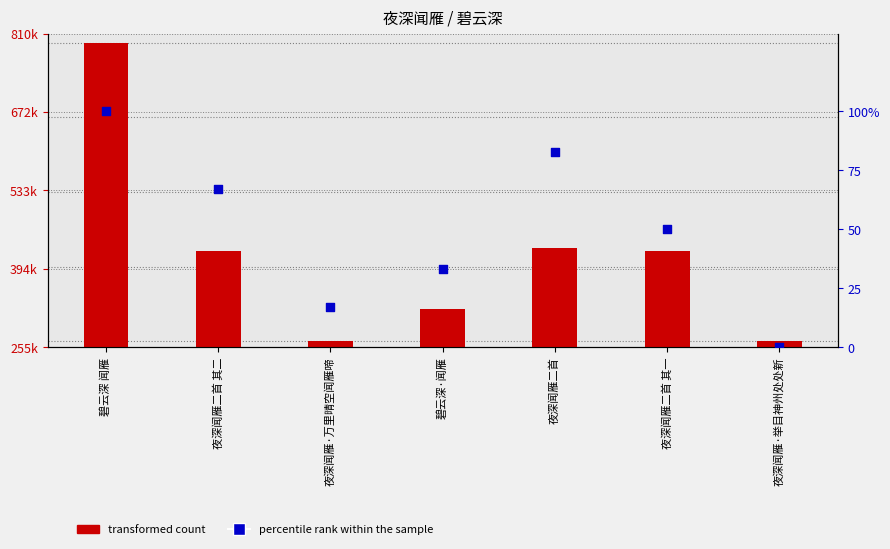

Which series contains the lowest Y value?

percentile rank within the sample